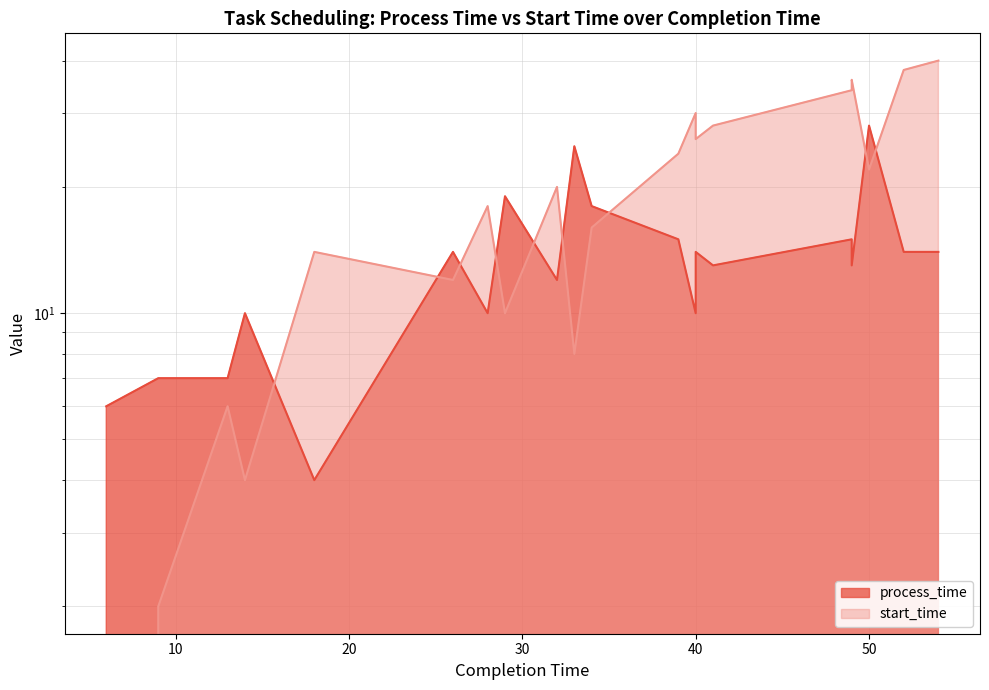

Is it true that start_time equals 40 at 40?

False